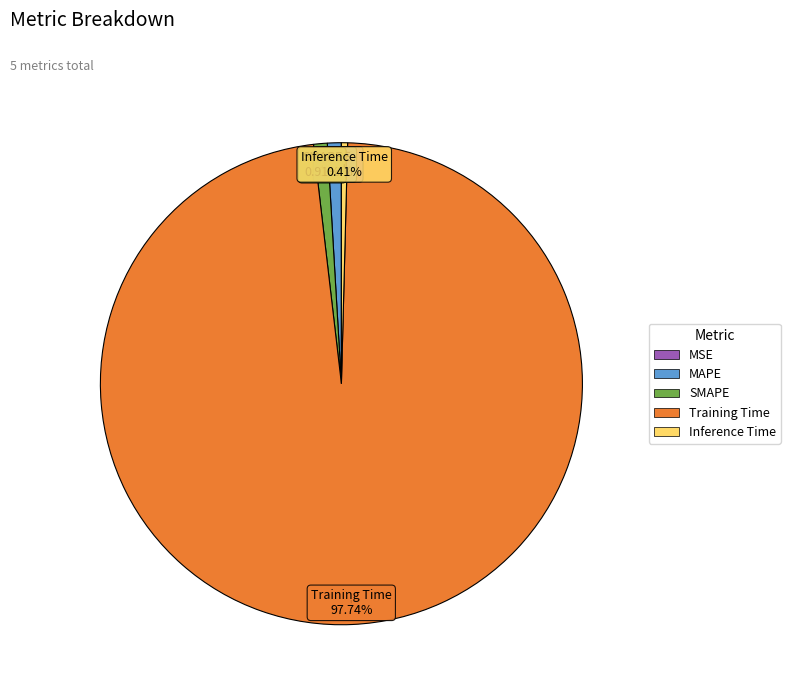

Does Training Time represent more than half of the total?

Yes